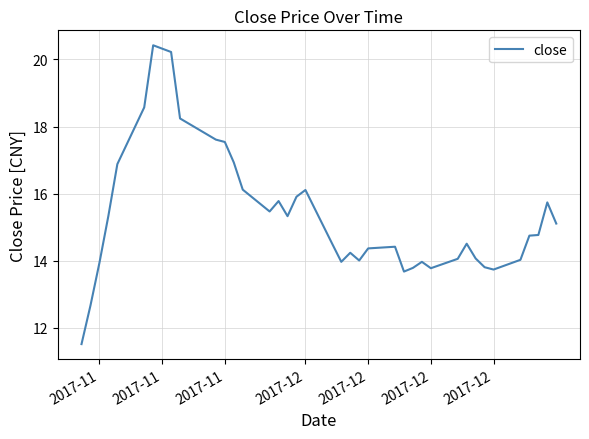

What is the minimum value shown in the chart?

11.5